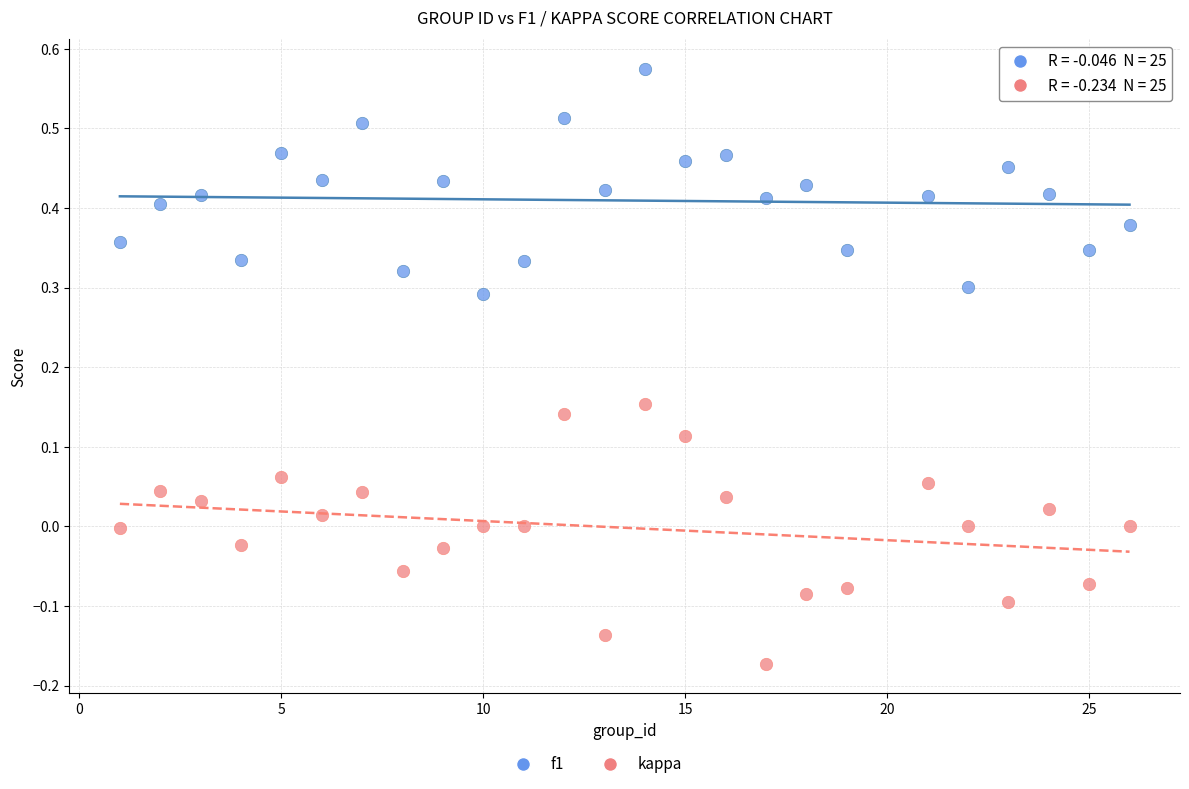

Across all data points, what is the range of X values (max minus min)?

25.0